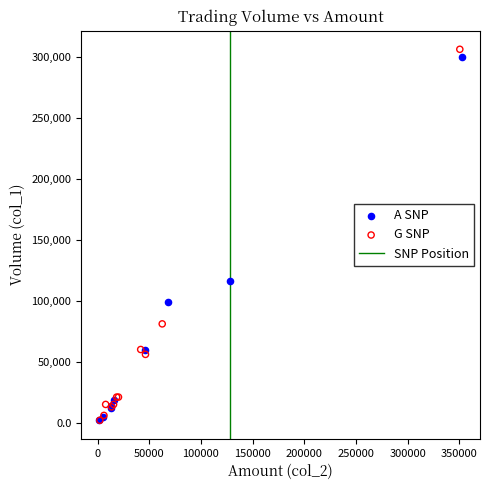

Which series has the largest Y range (max minus min)?

G SNP